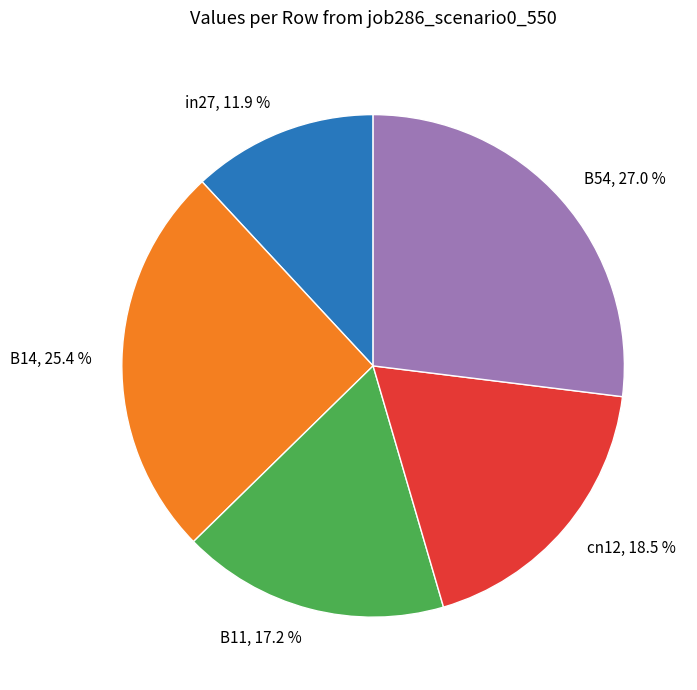

Between B54 and in27, which is larger?

B54